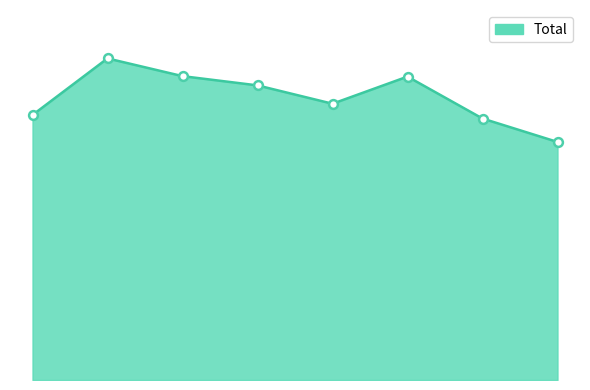

Is this an area chart (filled region under the line)?

Yes